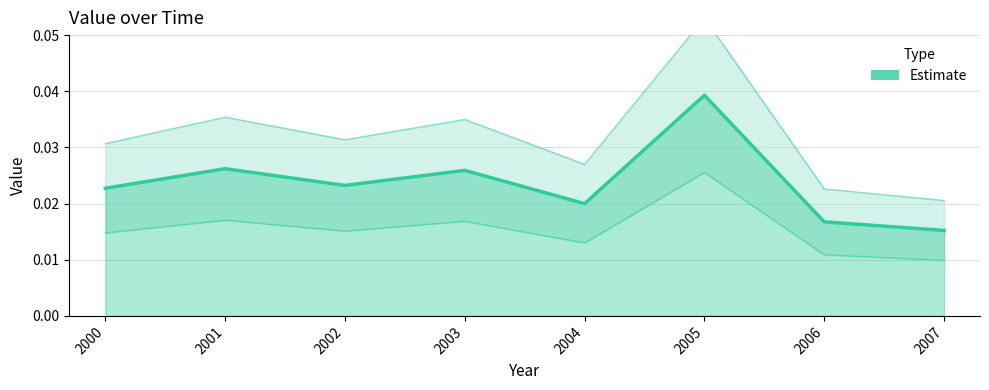

At which category does the chart reach its peak across all series?

2005